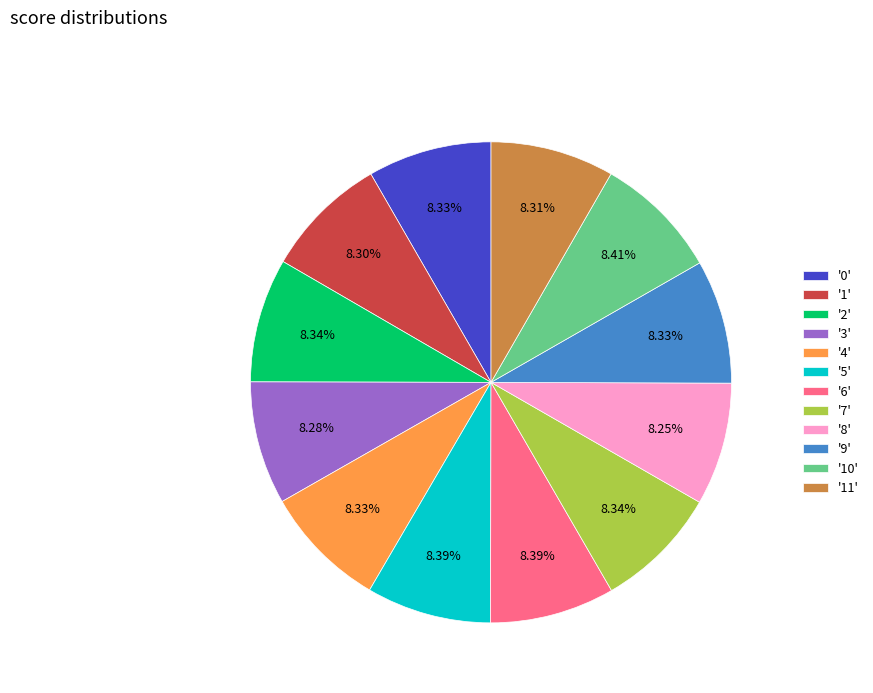

Does '9' represent more than half of the total?

No